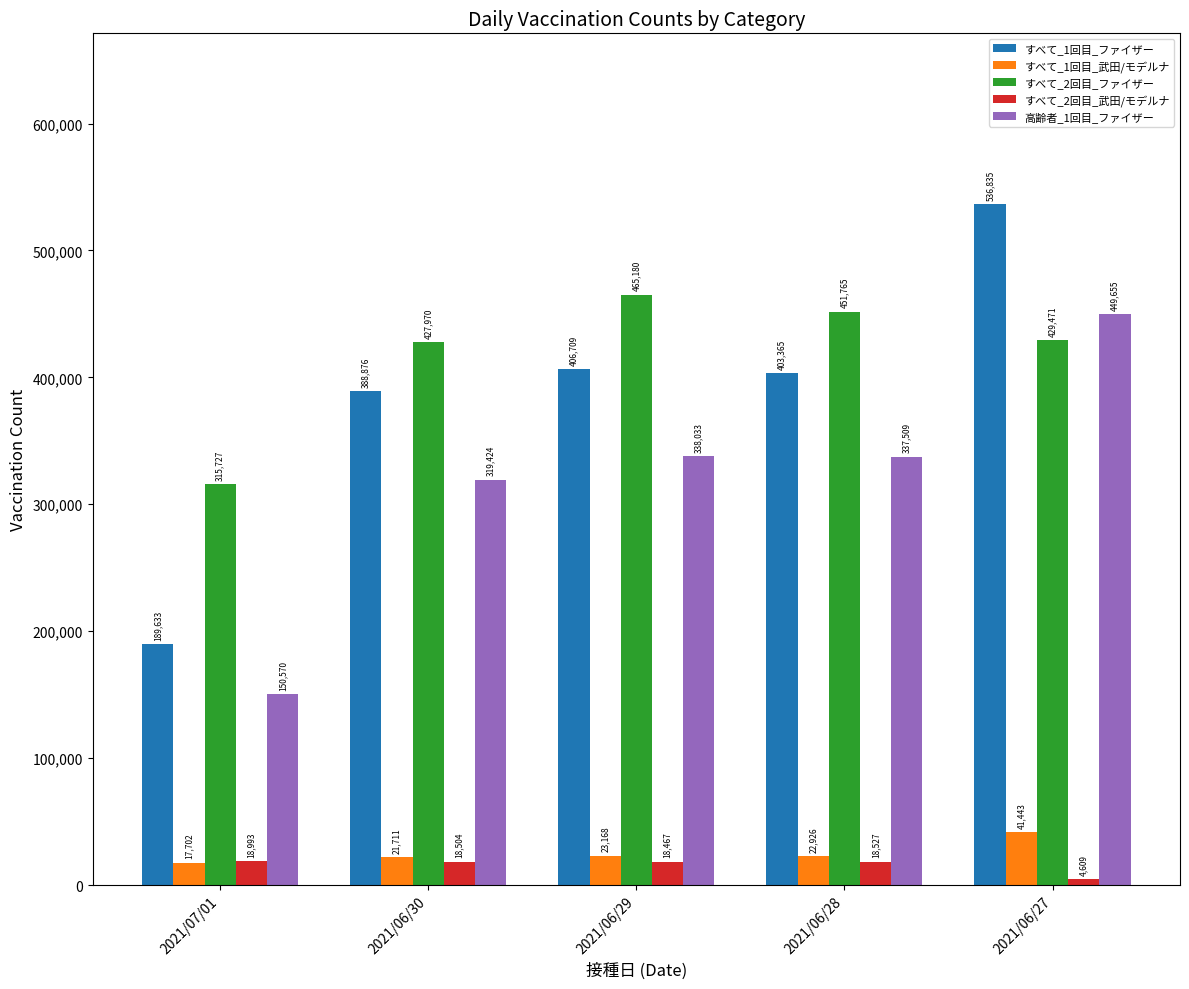

The 高齢者_1回目_ファイザー series shows 648646 at 2021/06/27. True or false?

False